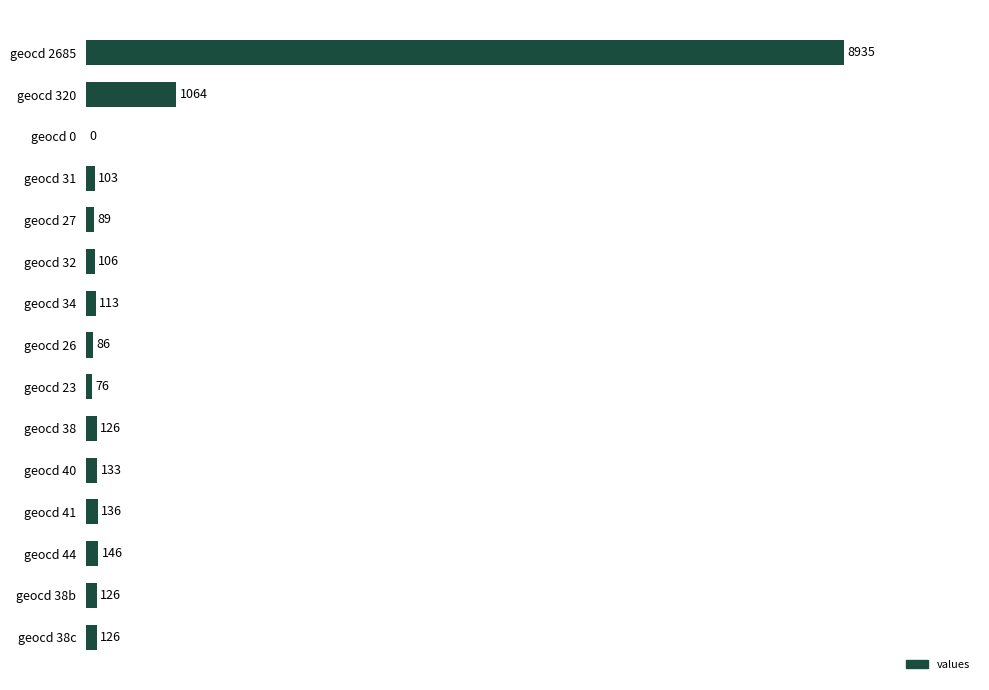

The value at geocd 34 is 113. True or false?

True